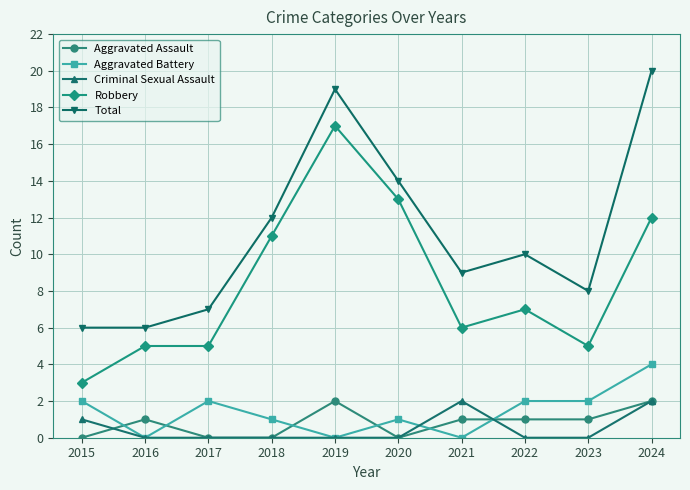

What is the difference between the Criminal Sexual Assault values at 2023 and 2024?

2